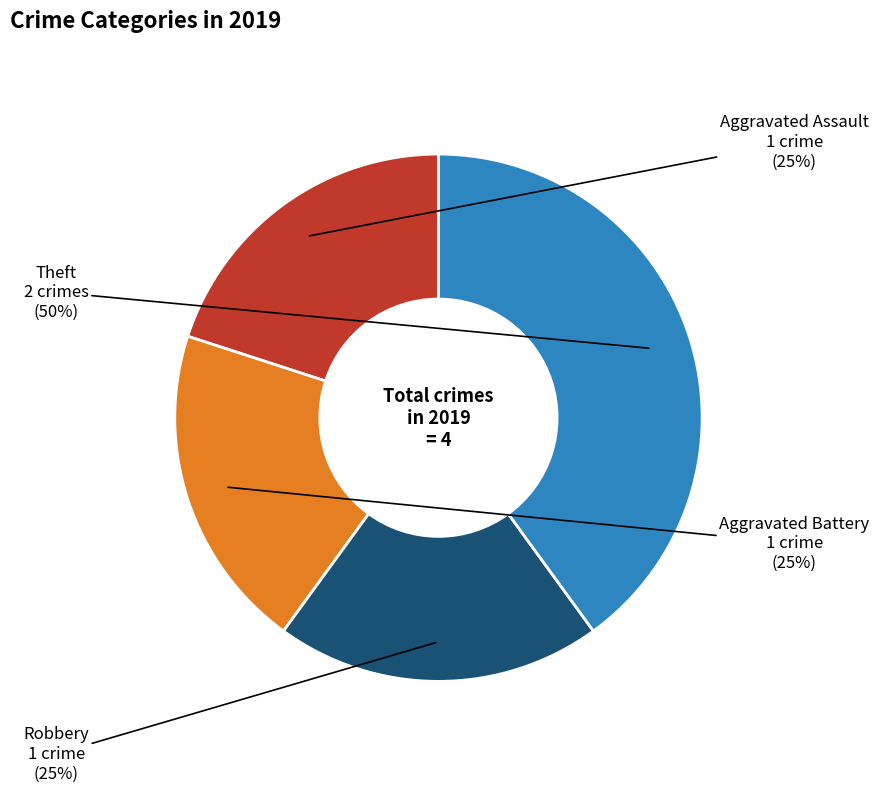

What is the largest slice in the pie chart?

Theft